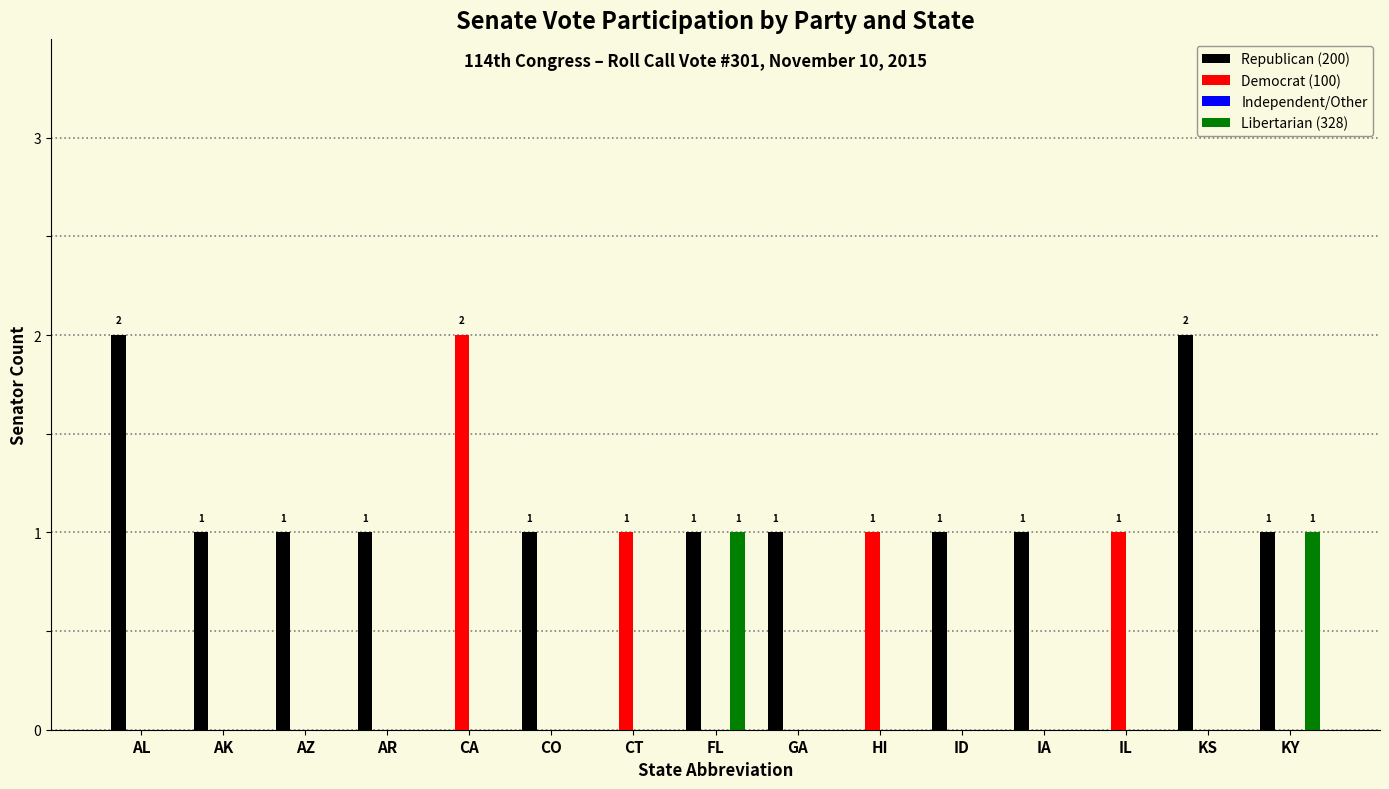

What is the total value across all series at AK?

1